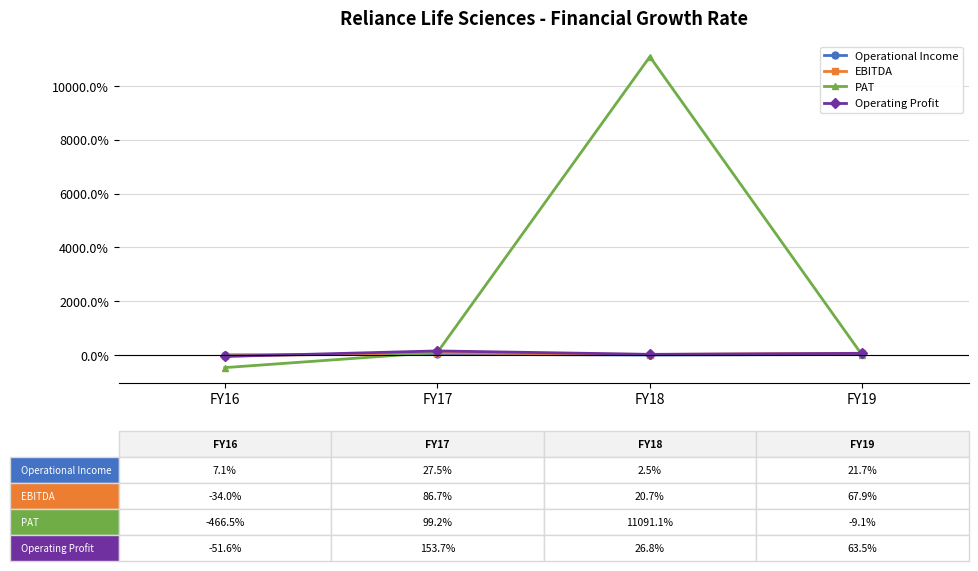

What is the highest value of the Operating Profit series?

153.7